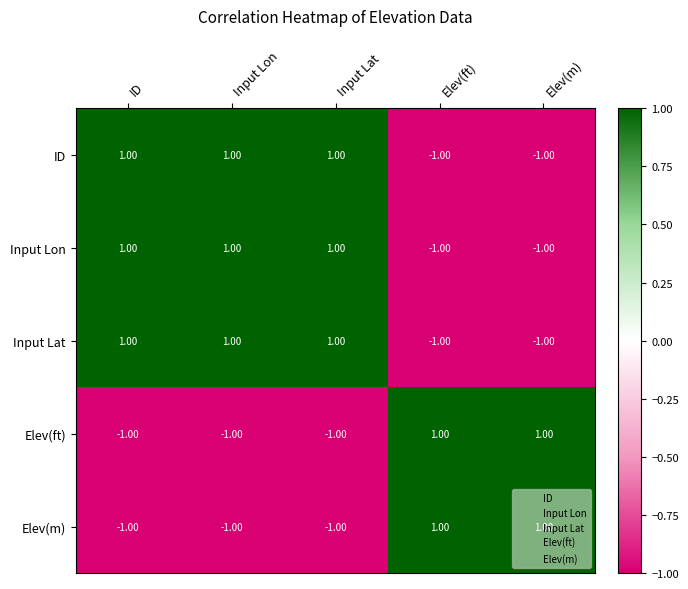

At how many categories does at least one series exceed 0?

5